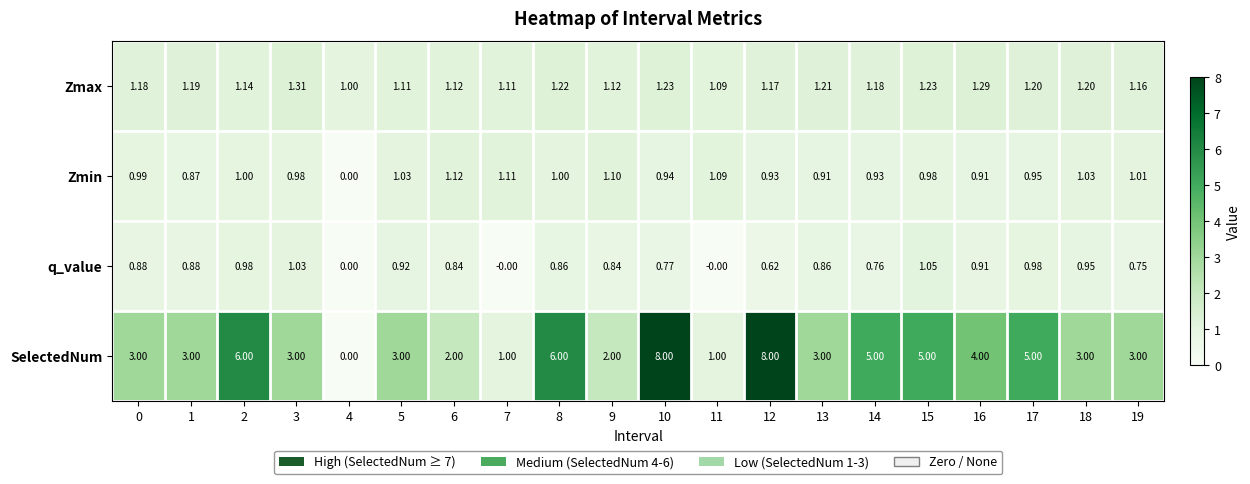

Rank the series by their maximum value, from lowest to highest.

q_value, Zmin, Zmax, SelectedNum